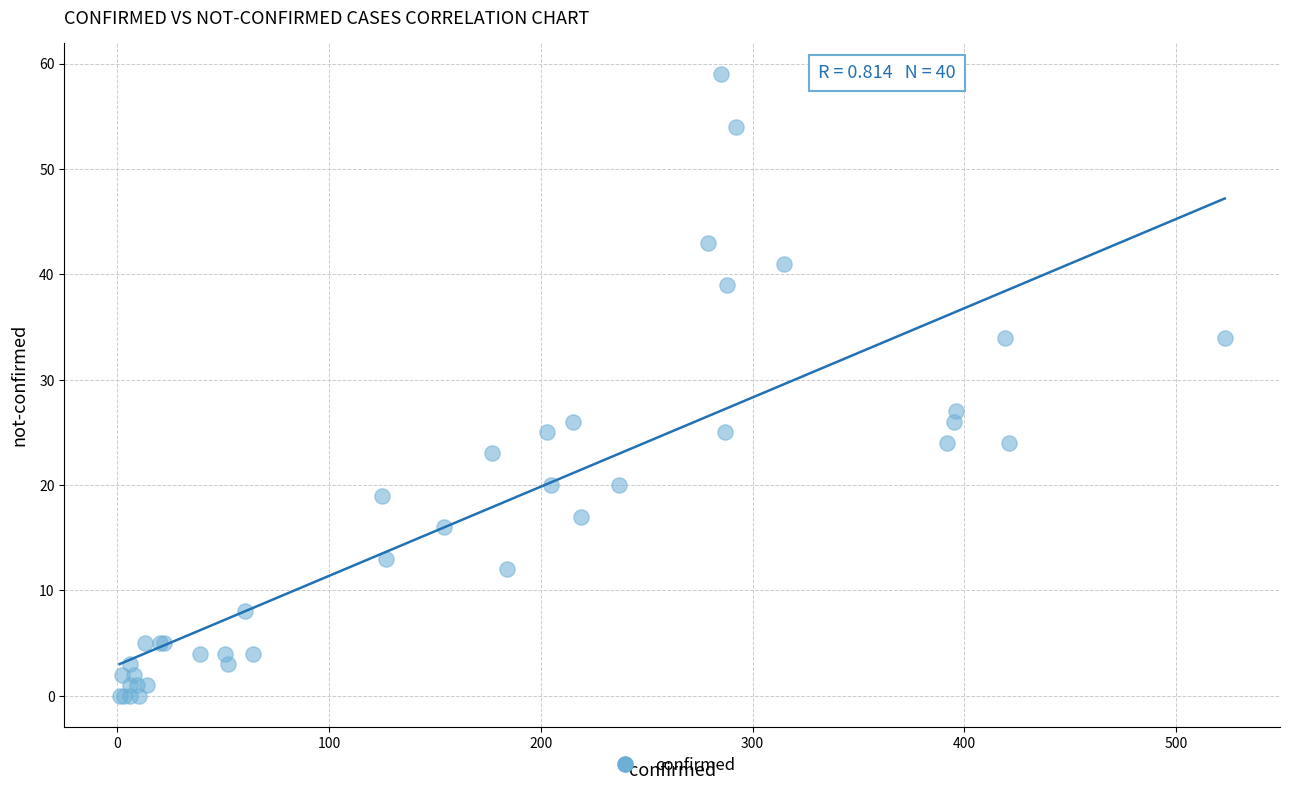

What Y value in the scatter plot is closest to 29?

27